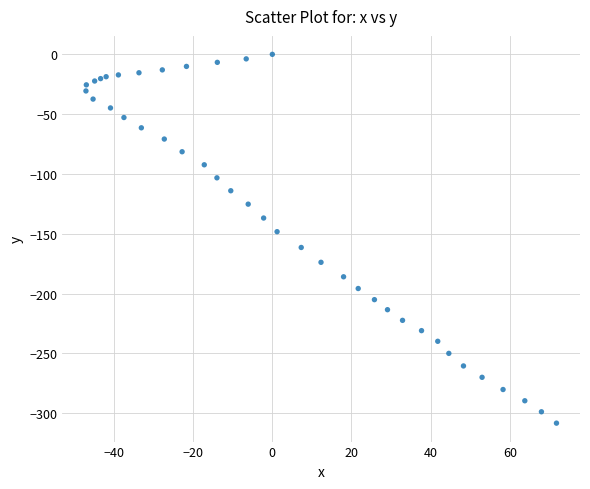

What is the range of X values (max minus min)?

118.9